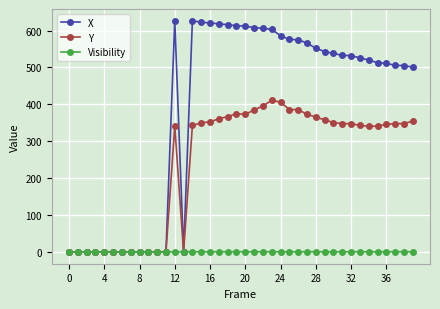

What is the maximum value shown in the chart?

627